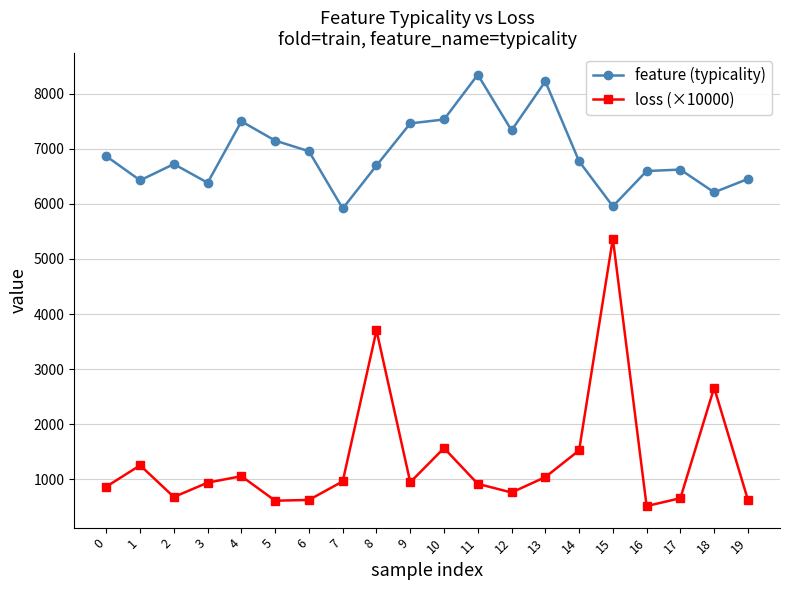

What value does the loss (×10000) series have at 12?

761.8